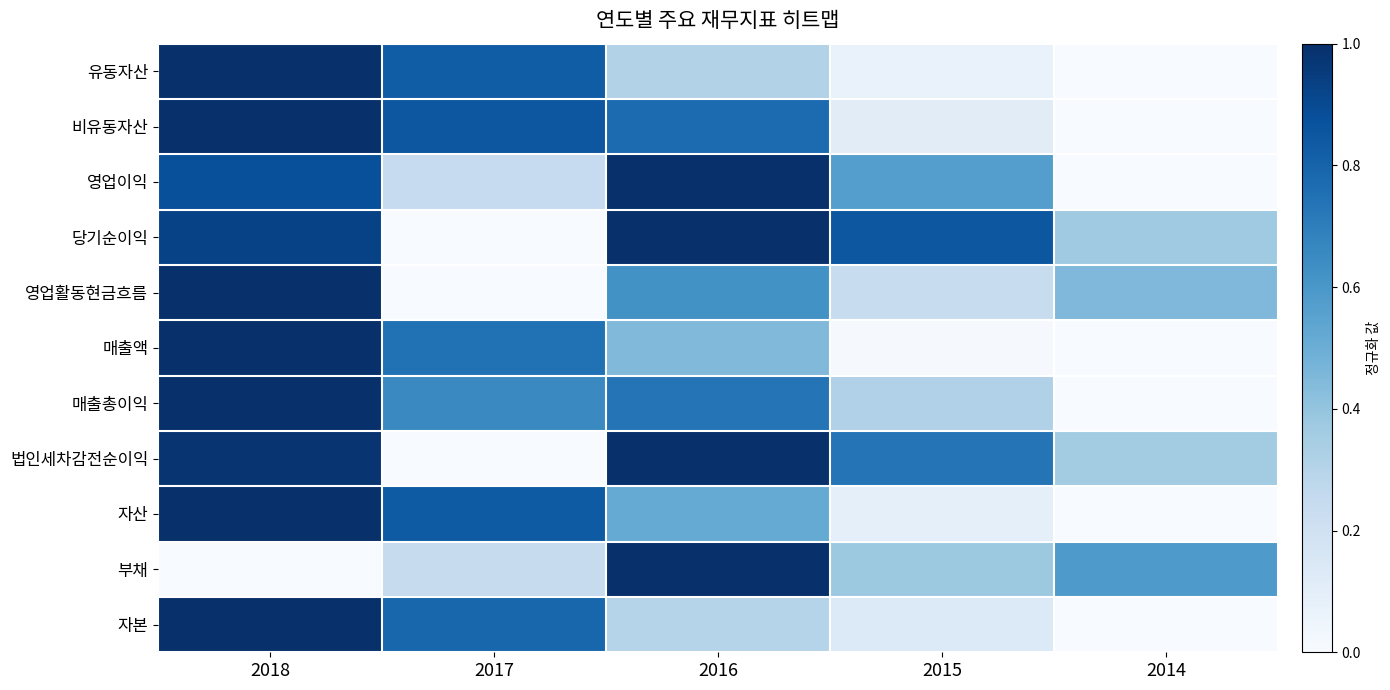

What is the greatest value displayed?

1.0